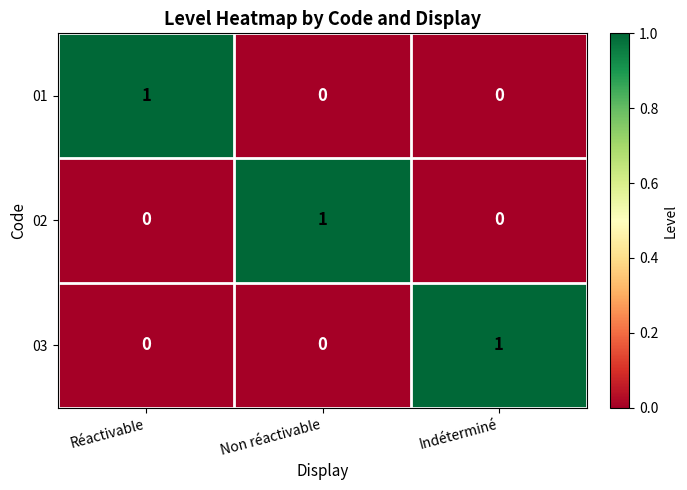

True or false: 02 has a value of 1 at Non réactivable.

True